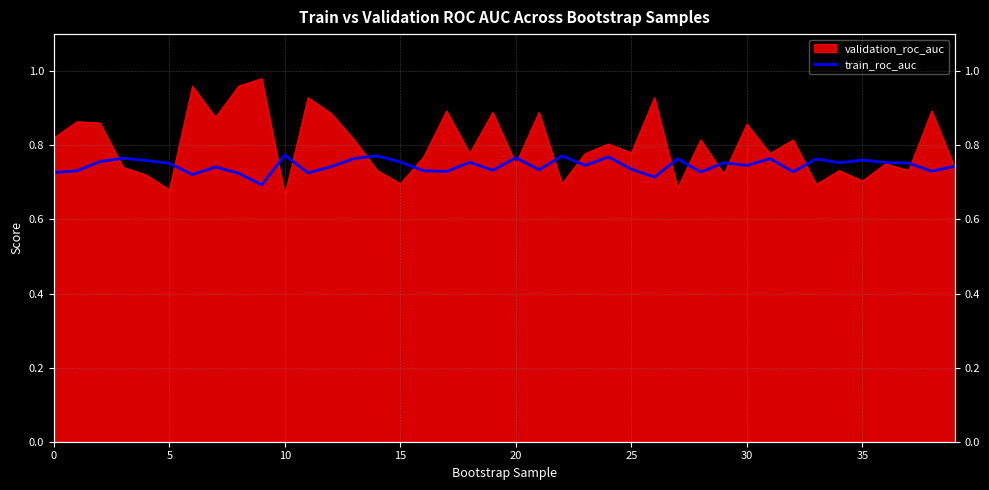

Does the chart display data point markers on the line(s)?

No